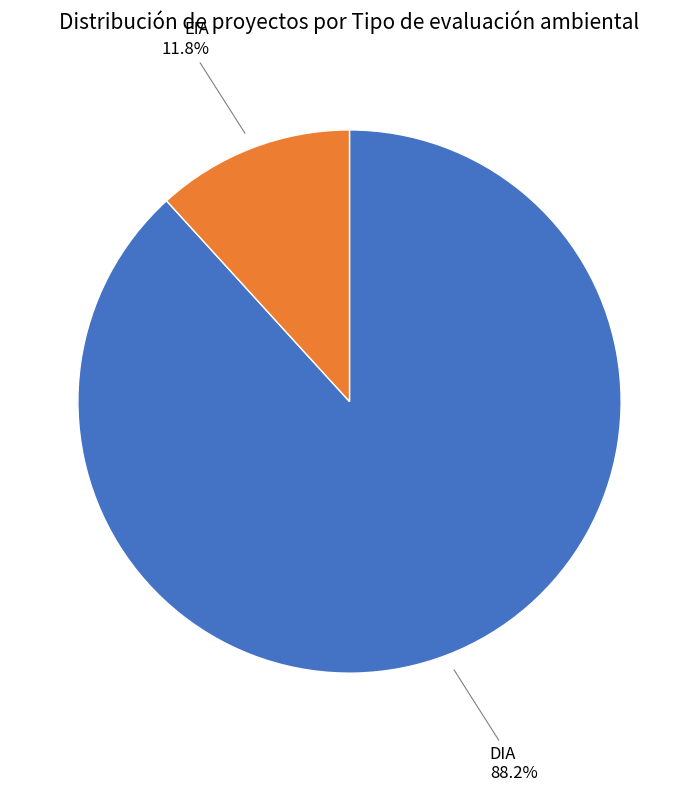

To the nearest percent, what is the difference between the largest and smallest slice percentages?

76%